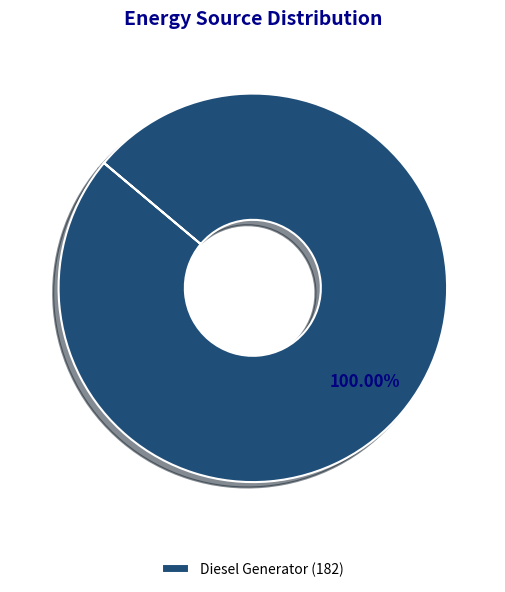

Rank the categories by value from highest to lowest.

Diesel Generator (182)